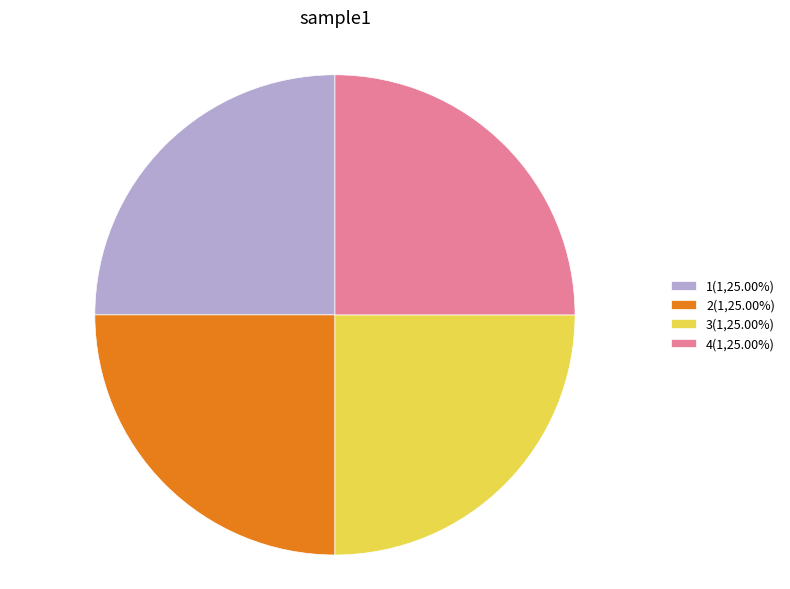

Approximately how many times larger is the value at 4(1,25.00%) compared to 2(1,25.00%)?

1.0